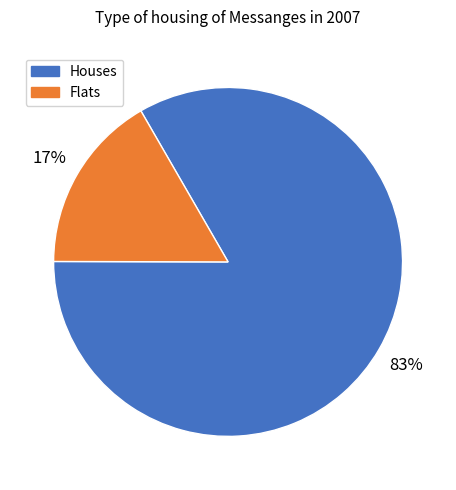

To the nearest percent, what is the average slice percentage?

50%